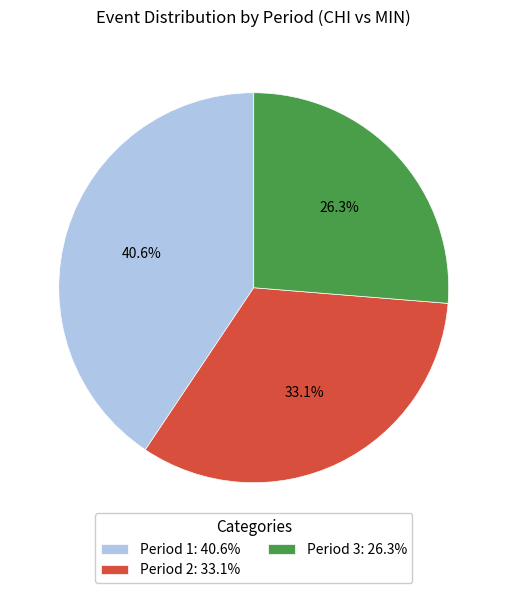

Combined, do Period 3 and Period 1 account for over 50%?

Yes